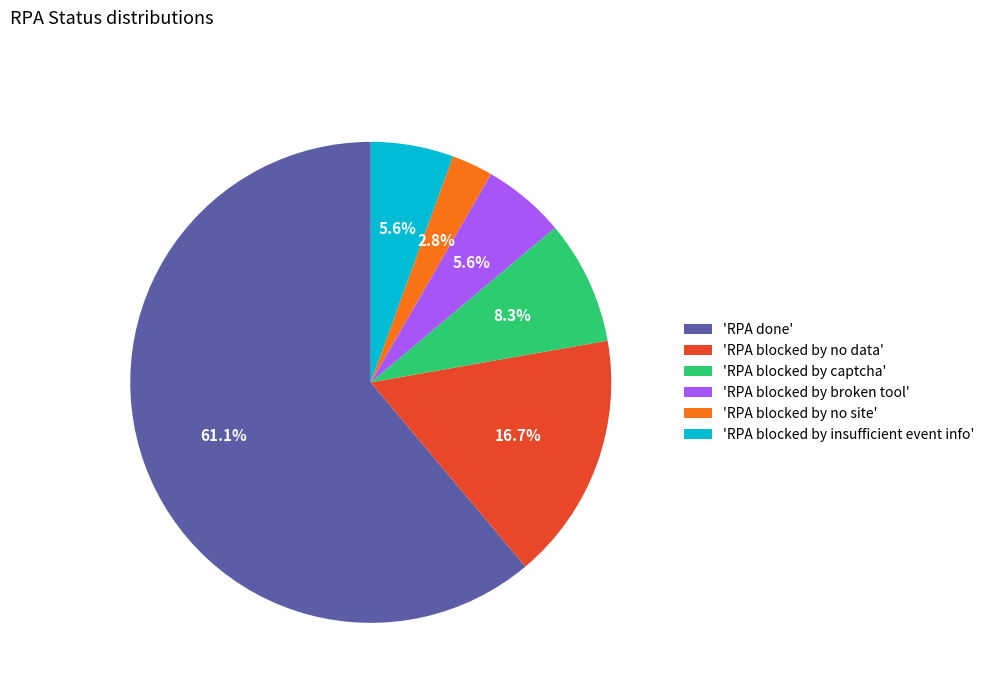

Which category has the smallest portion of the pie?

'RPA blocked by no site'